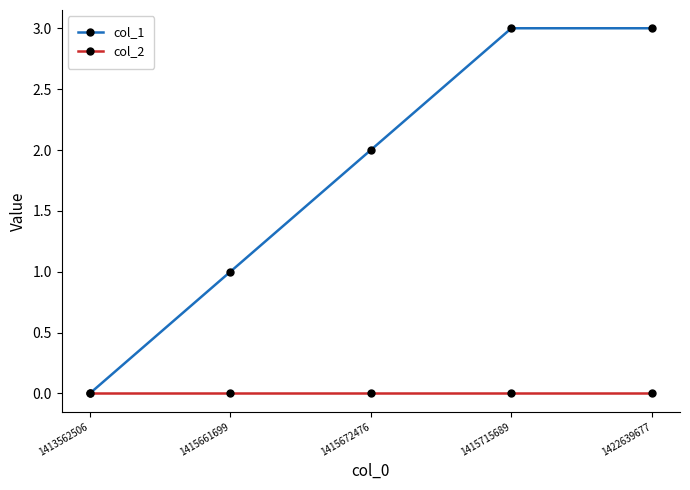

What are all the series names shown in the legend?

col_1, col_2